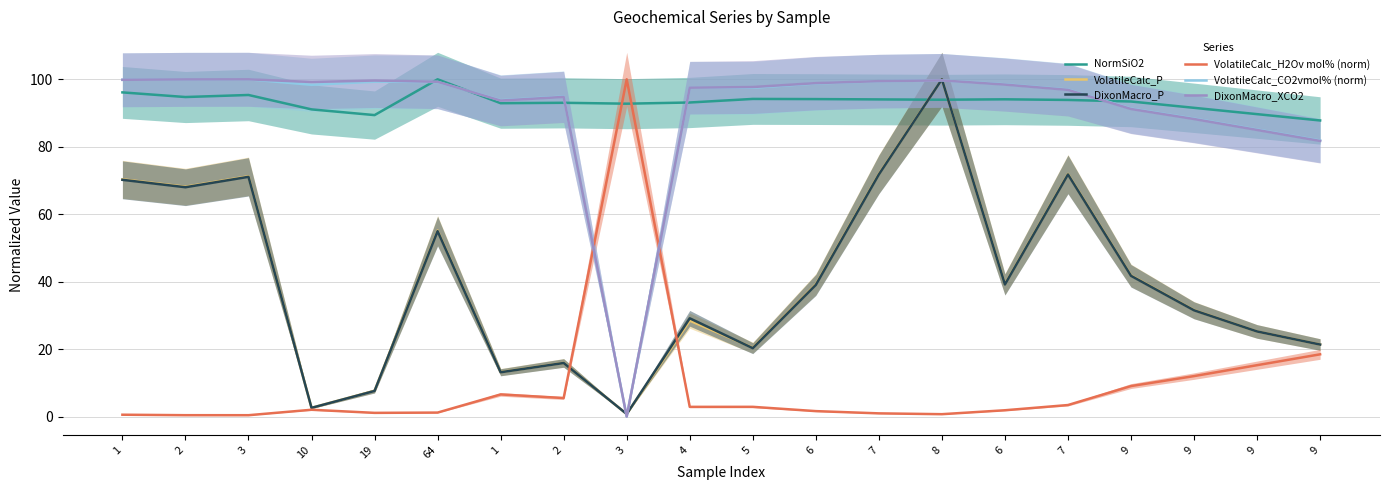

At which label does VolatileCalc_CO2vmol% (norm) reach its minimum?

3